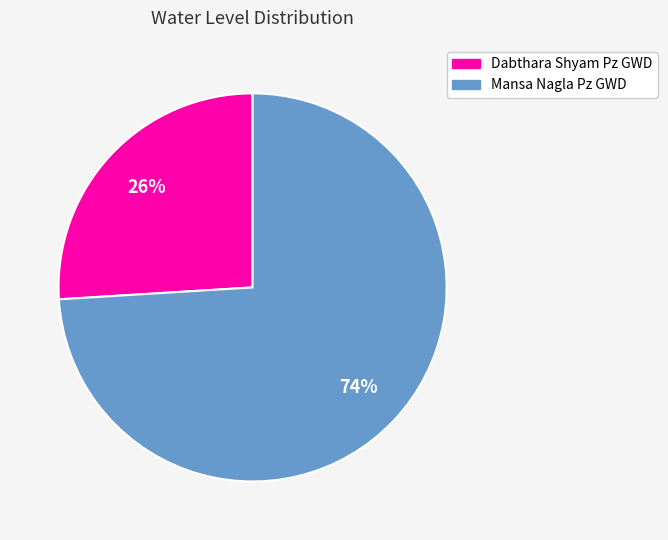

Is the sum of Dabthara Shyam Pz GWD and Mansa Nagla Pz GWD greater than half?

Yes